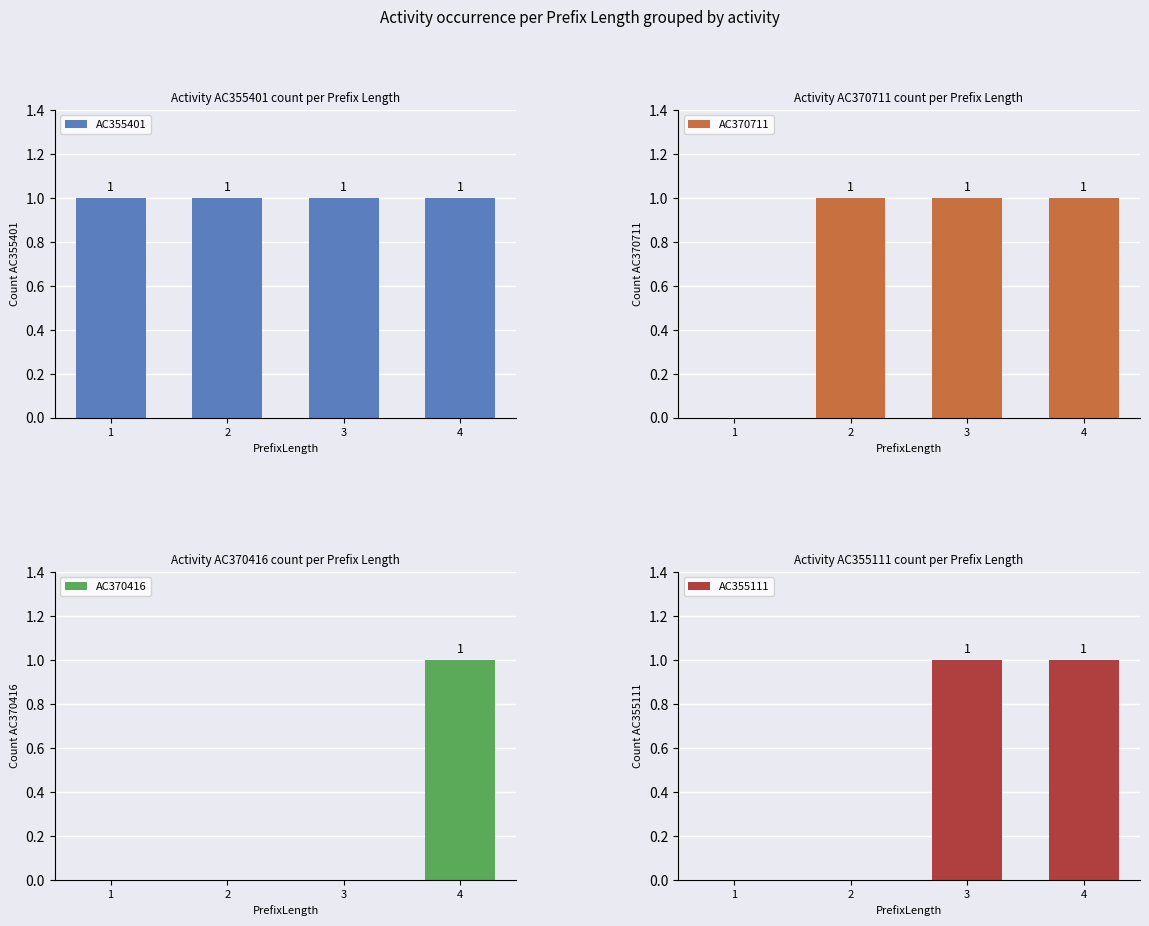

What is the difference between the highest and lowest values at 2?

1